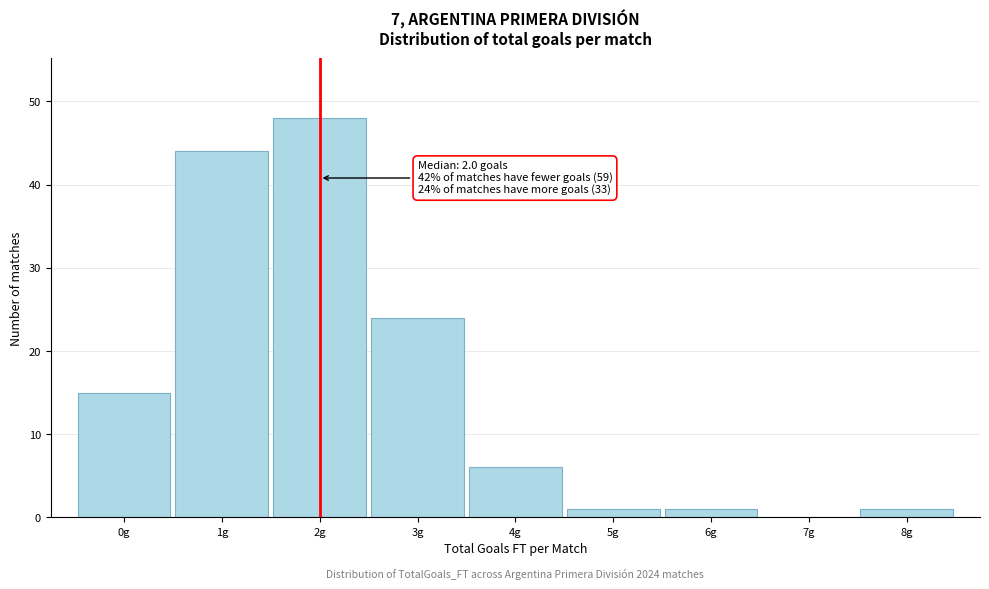

Which range on the x-axis has the tallest bar?

1.5 to 2.5